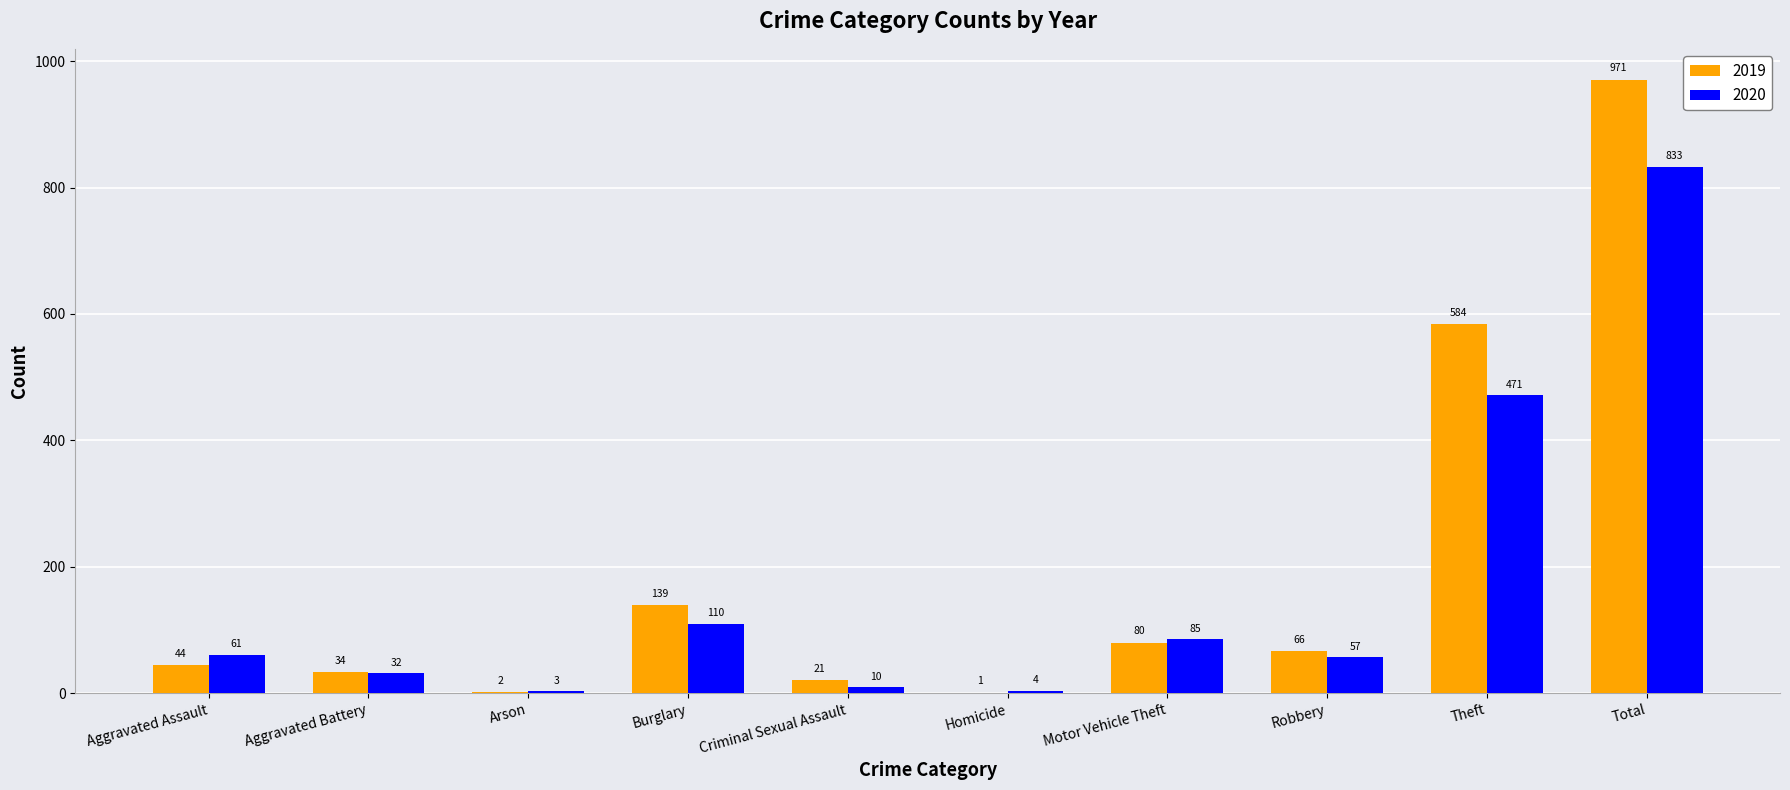

What is the sum of the 2020 values at Robbery and Aggravated Assault?

118